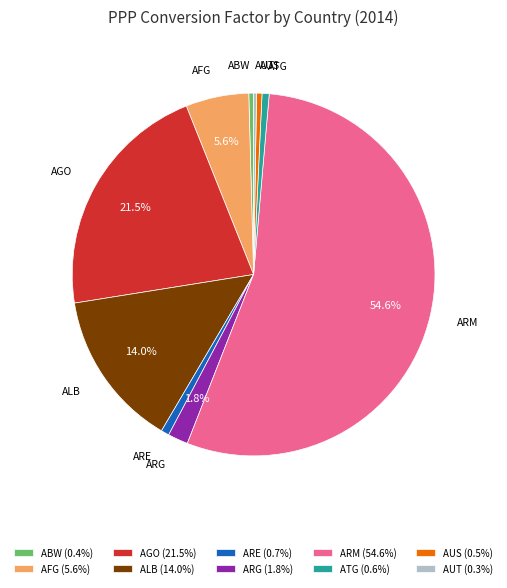

Does ARM account for over 50% of the chart?

Yes